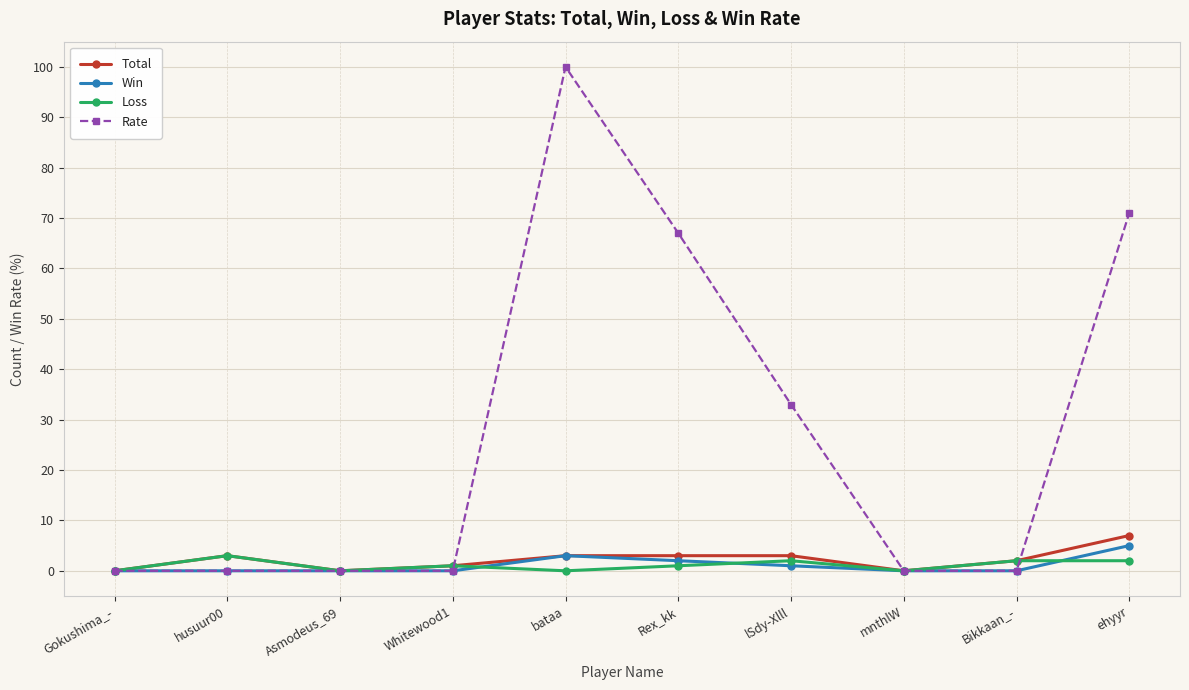

Which series changed the most between Gokushima_- and ehyyr?

Rate